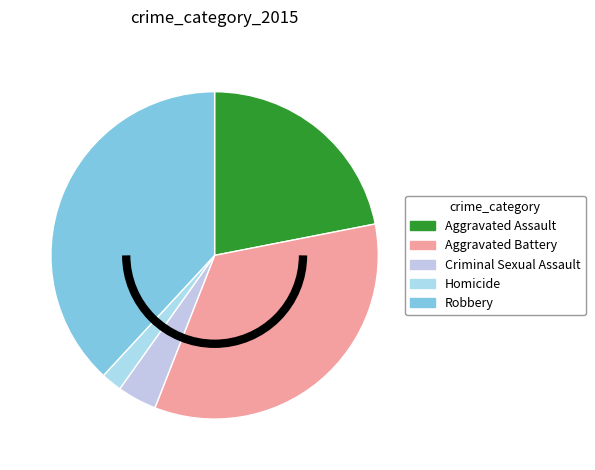

The Aggravated Battery slice represents 20% of the pie. True or false?

False